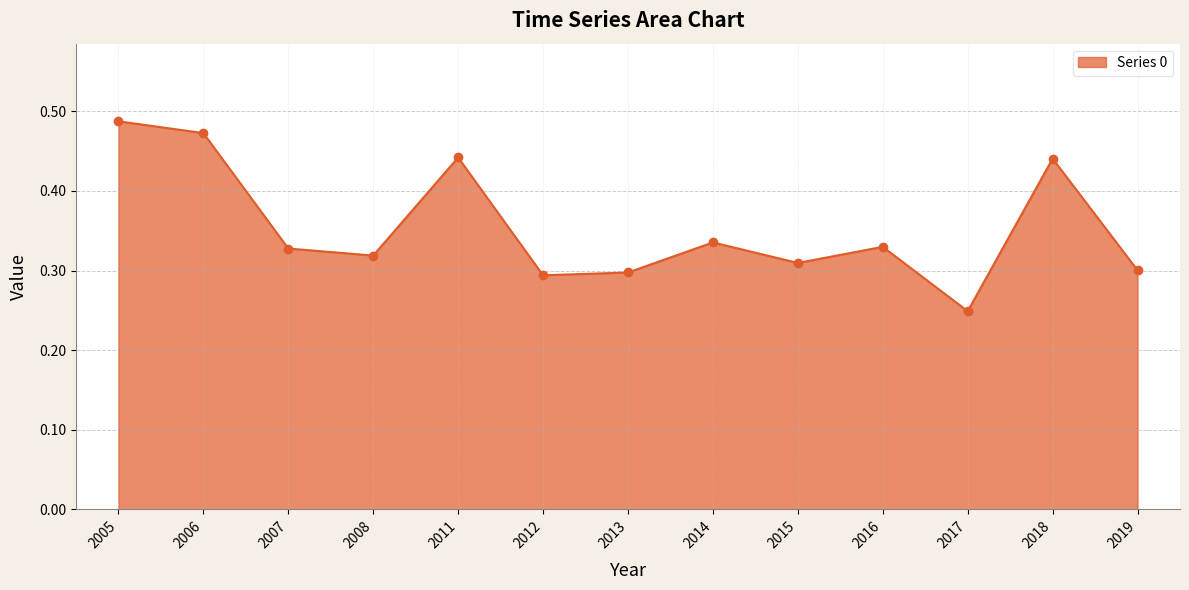

Is it true that the value at 2005 is 0.7?

False